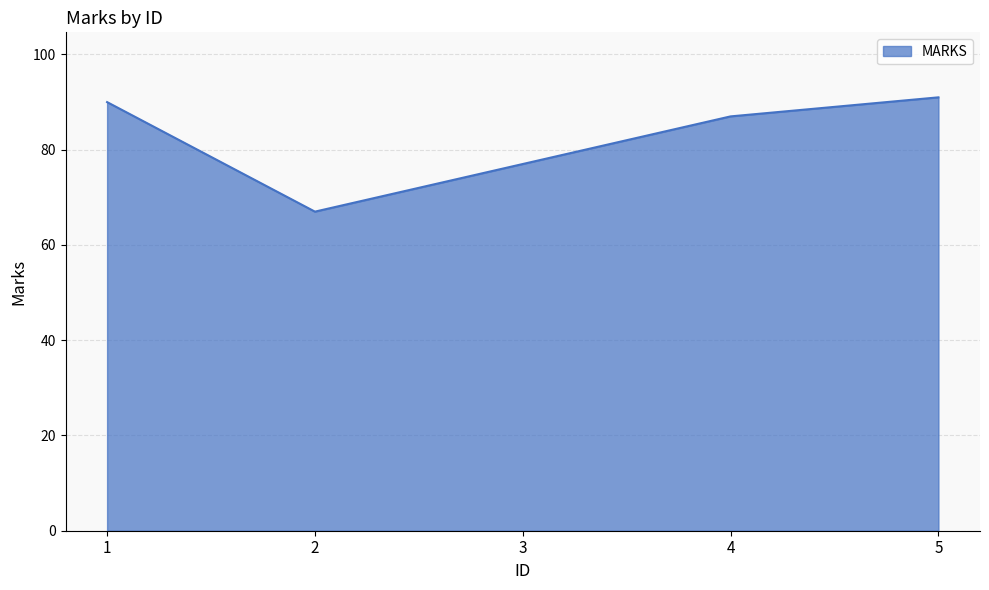

Reading left to right, transcribe all the data shown in this chart.

90	67	77	87	91